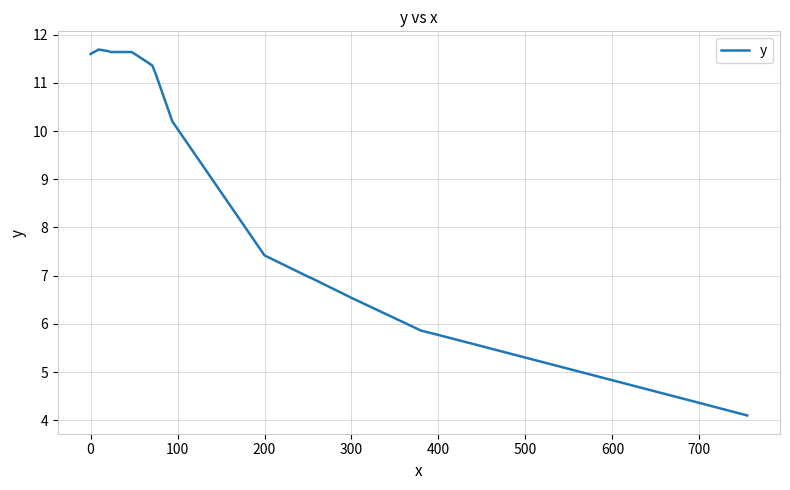

What is the maximum value shown in the chart?

11.7